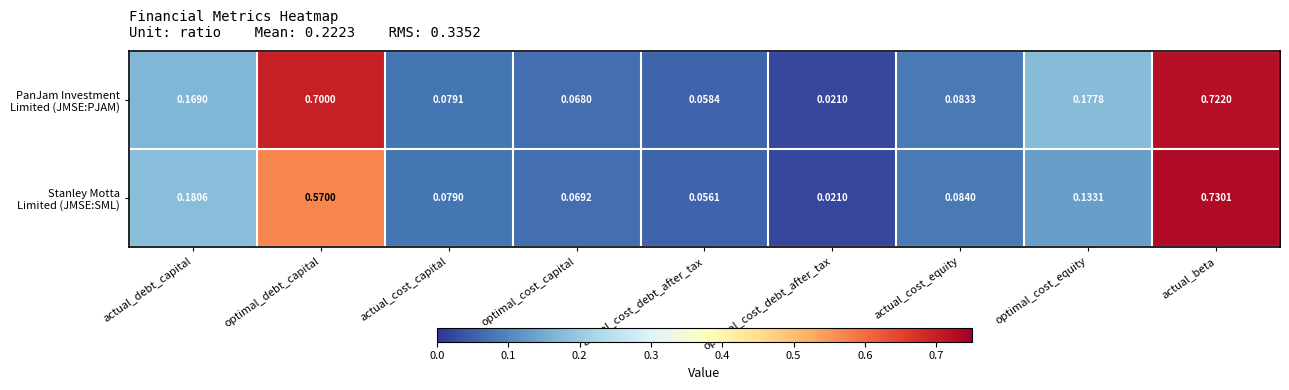

Which label corresponds to the smallest value in the chart?

optimal_cost_debt_after_tax